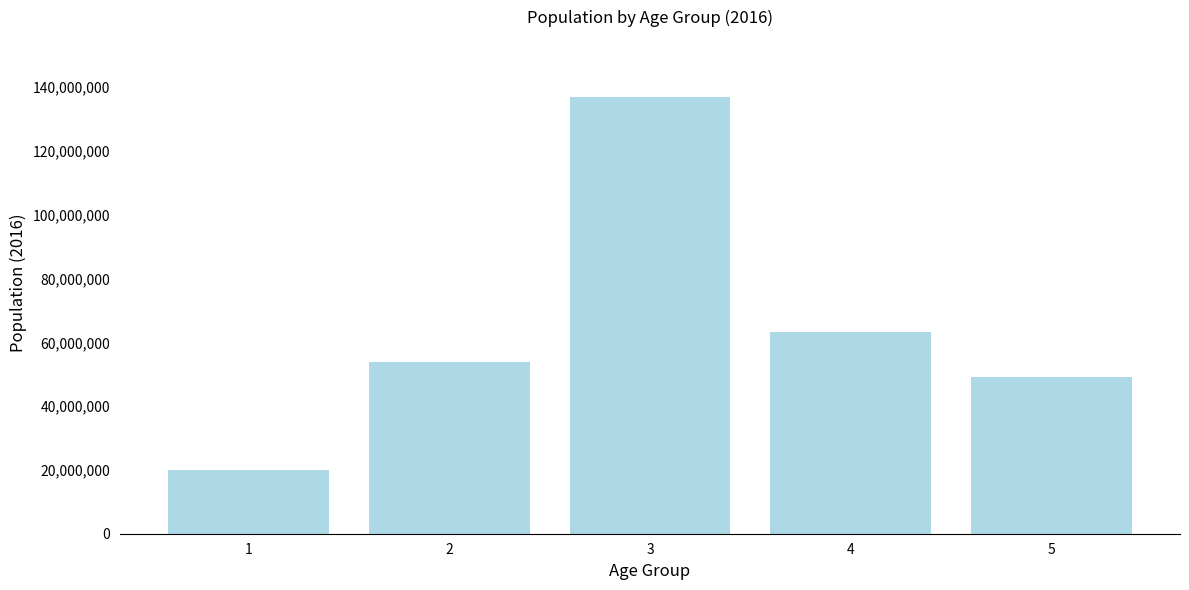

Which has a higher value, 4 or 3?

3